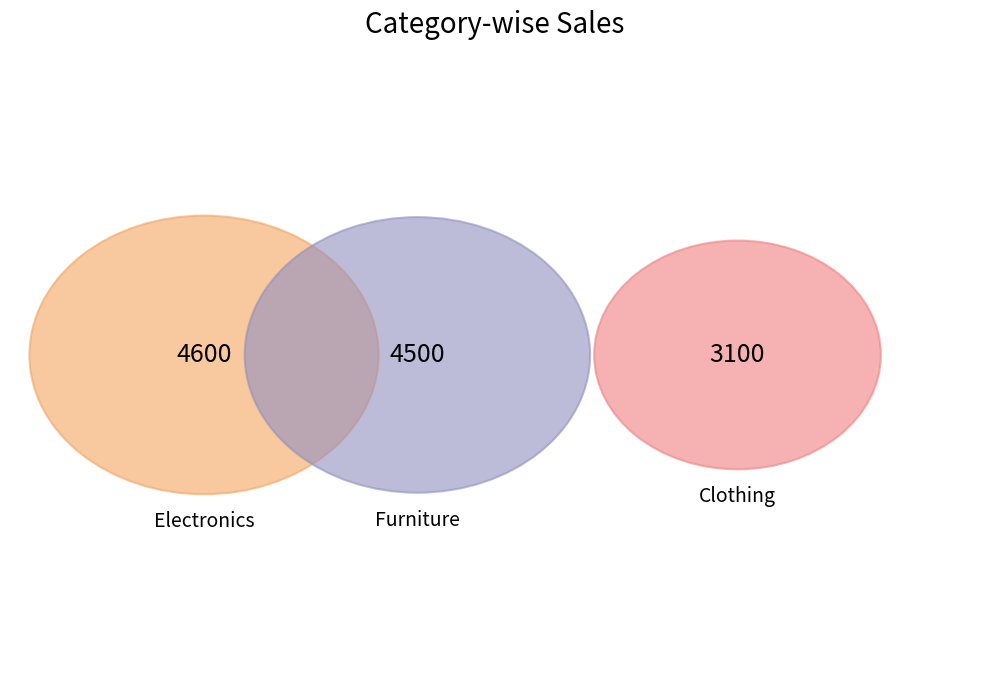

Approximately how many times larger is the value at Electronics compared to Furniture?

1.0